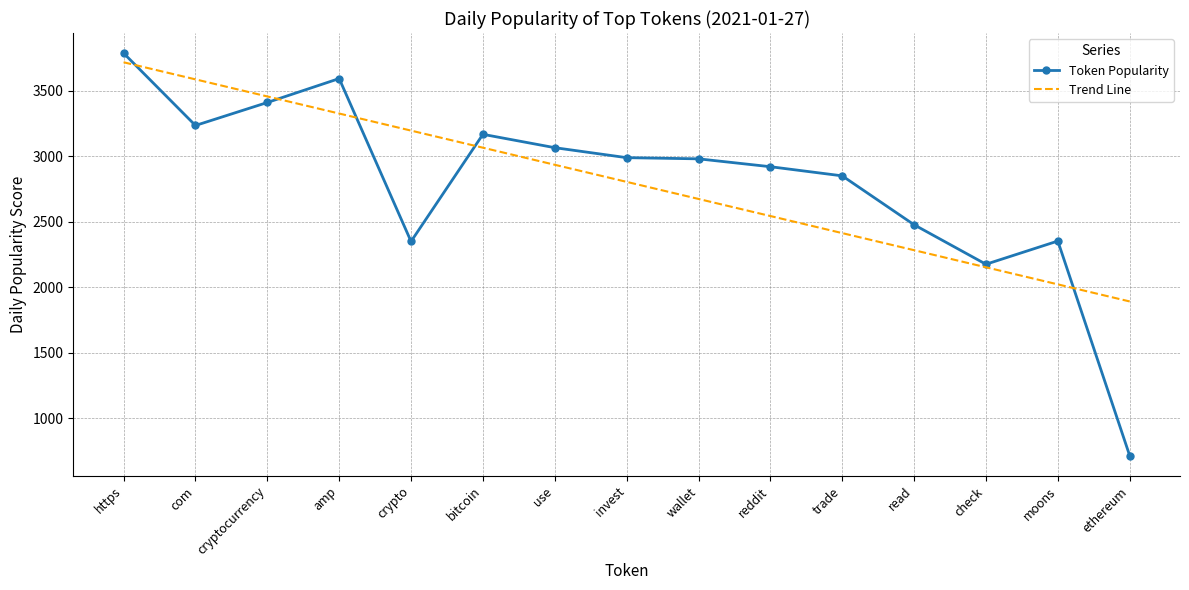

After their last crossing, which series has the higher values: Trend Line or Token Popularity?

Trend Line